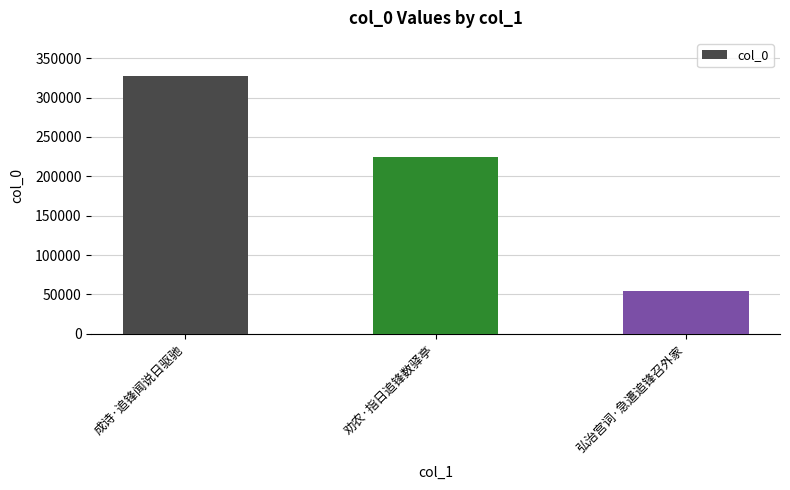

What is the sum of the values at 弘治宫词·急遣追锋召外家 and 成诗·追锋闻说日驱驰?

381466